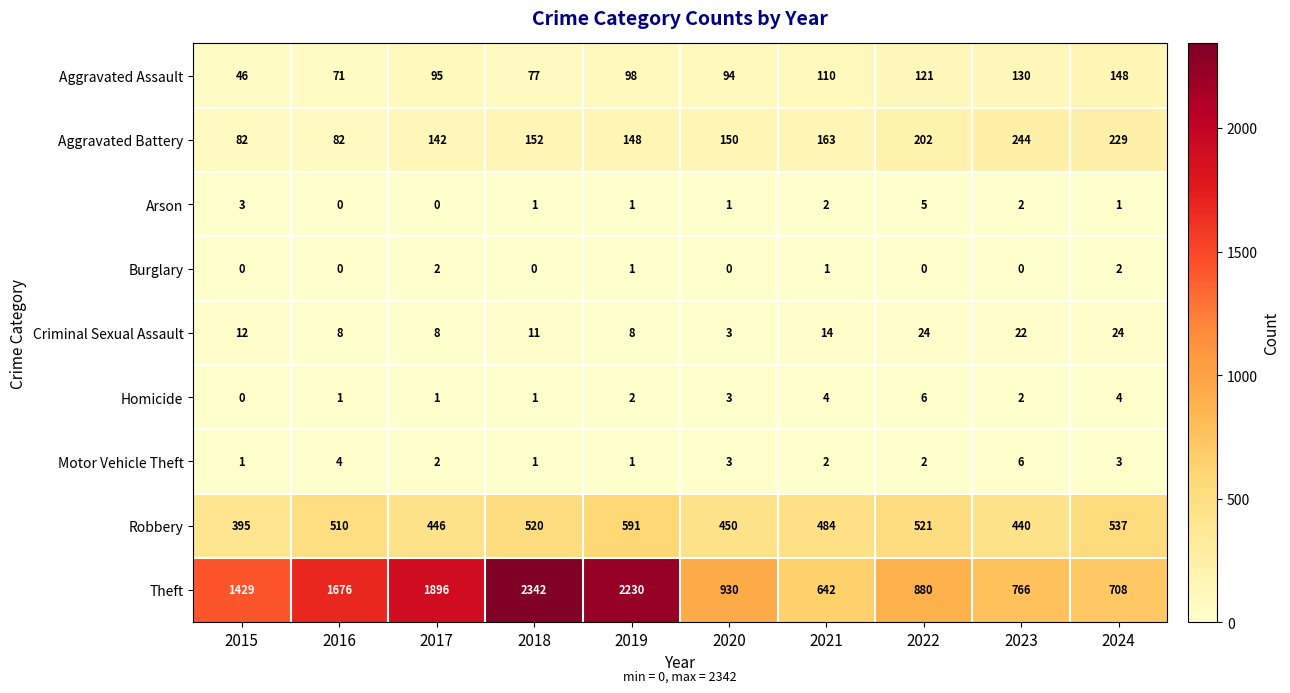

Which series has the largest total across all categories?

Theft